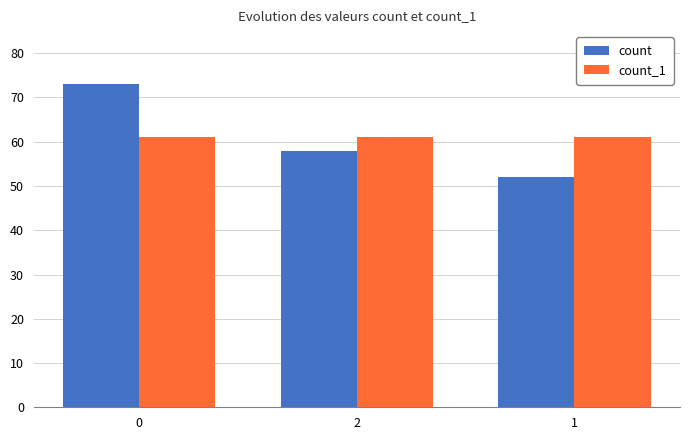

What is the difference between the highest and lowest values at 0?

12